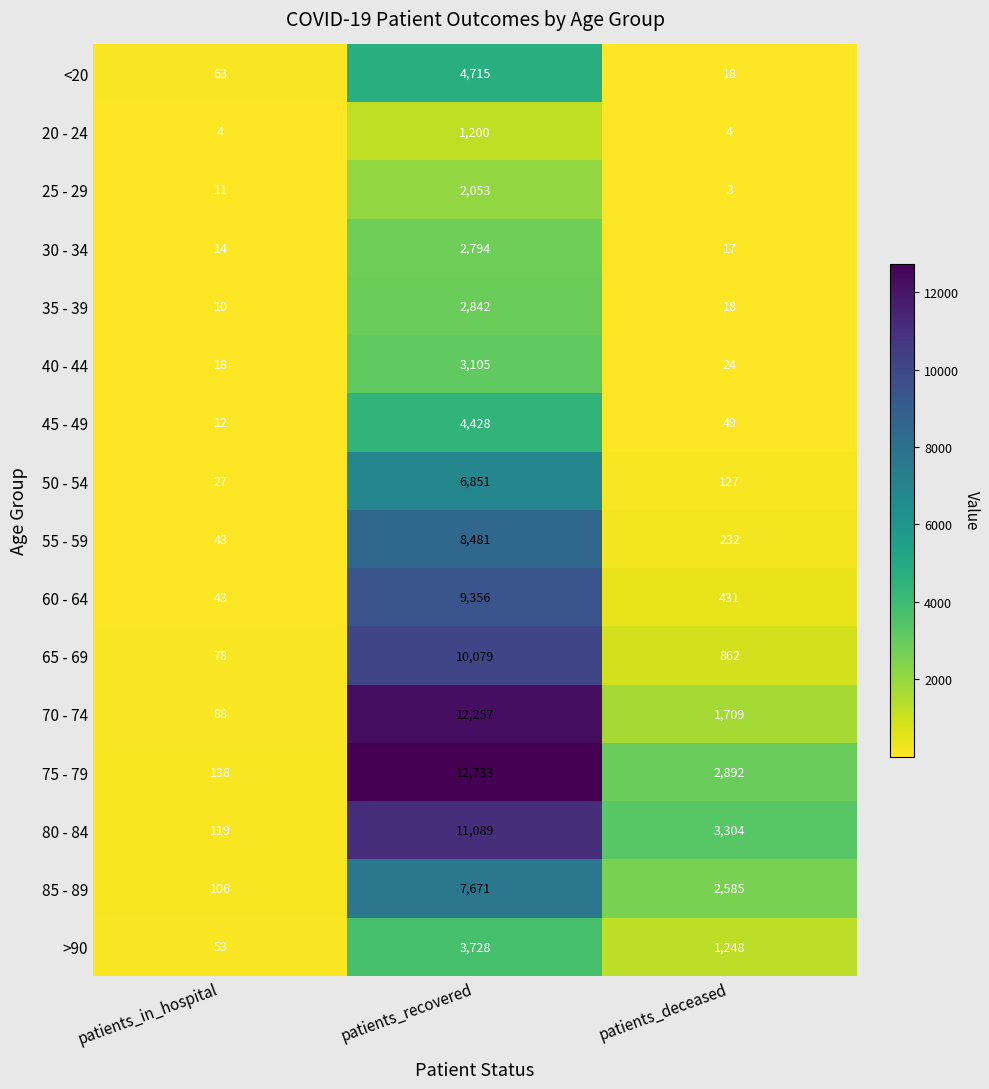

The 30 - 34 series shows 1860 at patients_recovered. True or false?

False